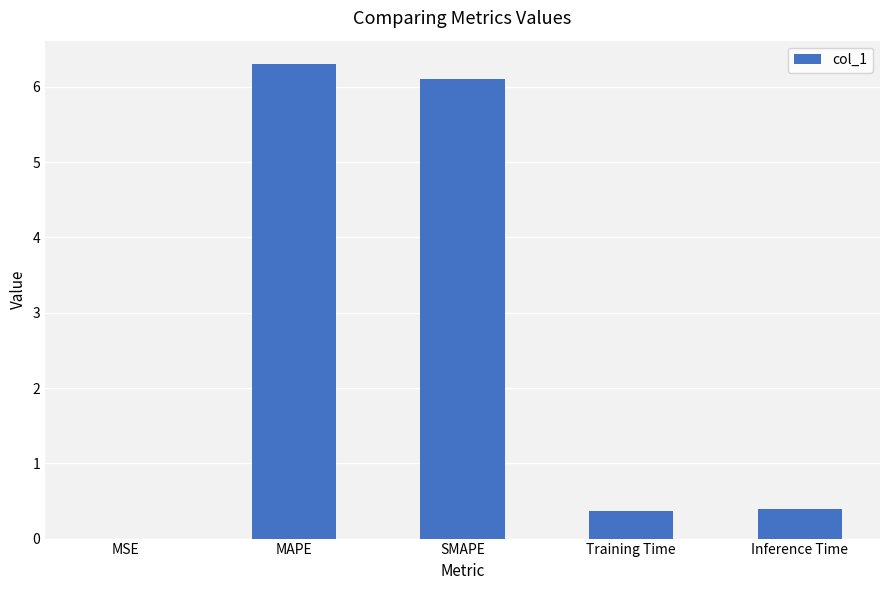

What is the change in value from MAPE to Inference Time?

-5.9